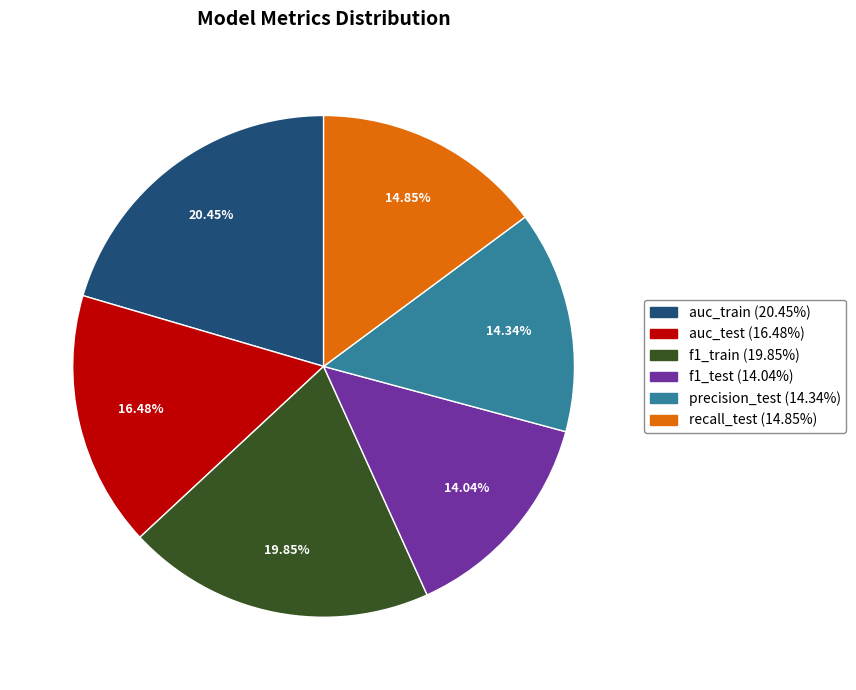

To the nearest percent, what portion does auc_train represent?

20%